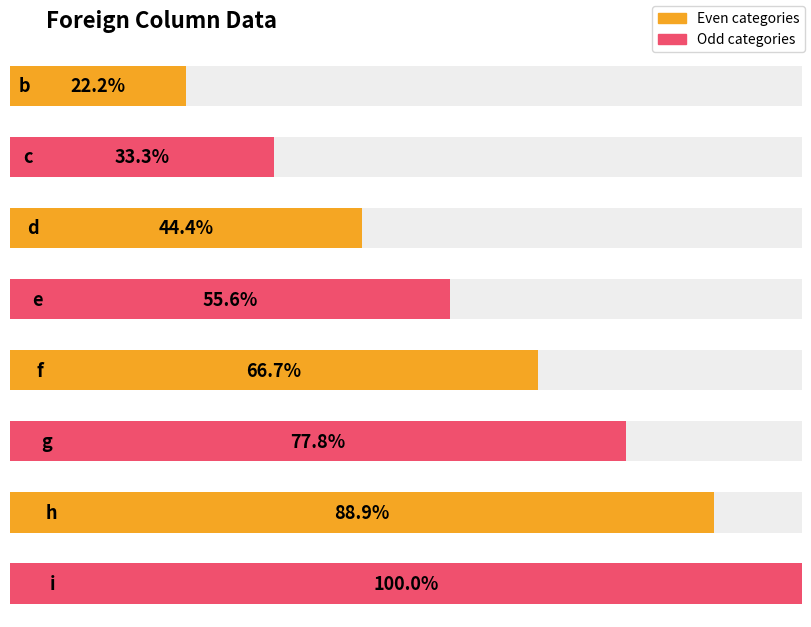

At which category does the chart reach its peak across all series?

i